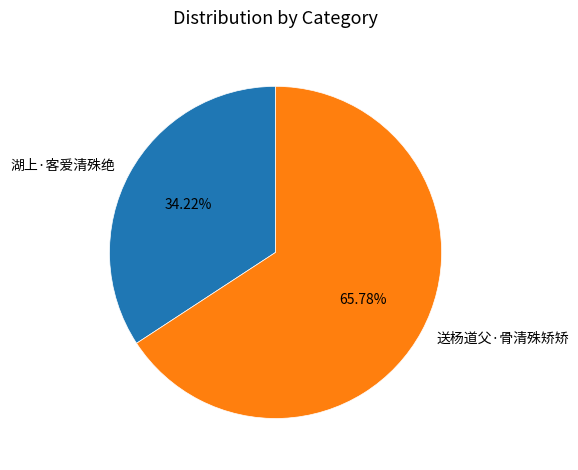

To the nearest percent, what portion does 湖上·客爱清殊绝 represent?

34%